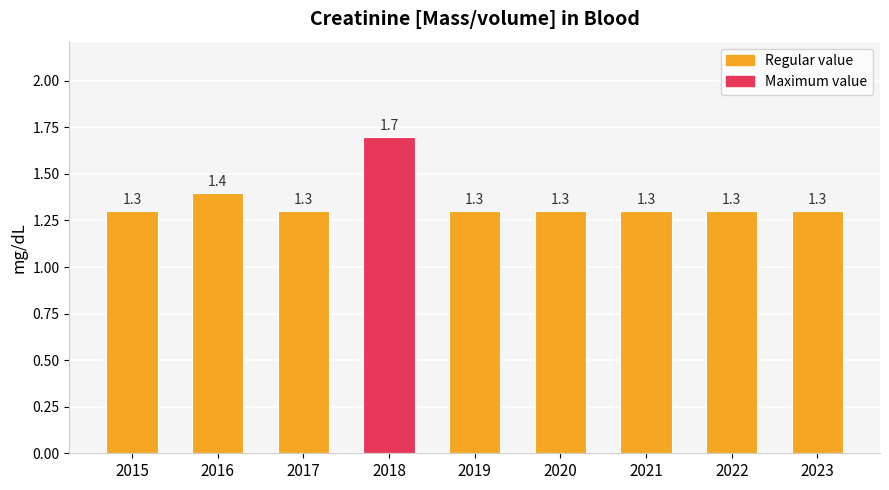

What is the approximate value at 2022?

1.3